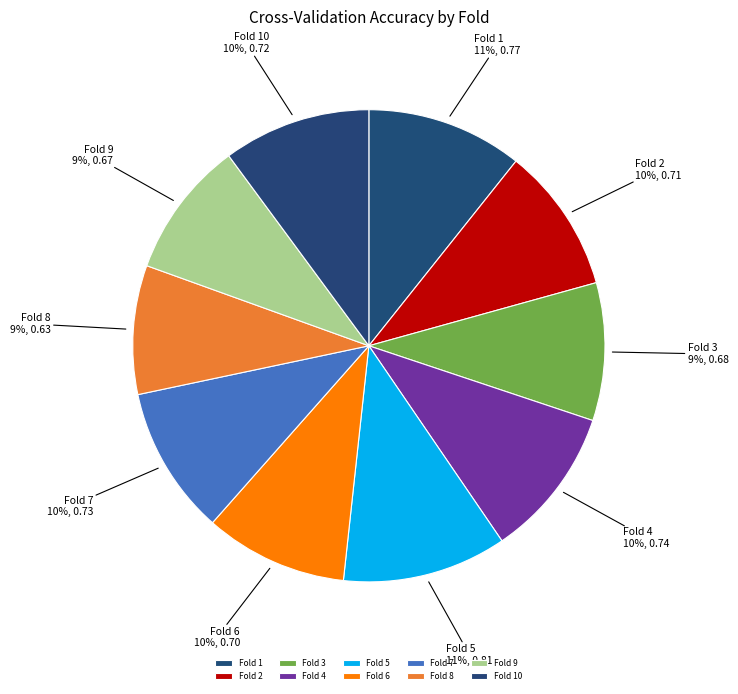

What percentage is the Fold 5 slice, to the nearest percent?

11%